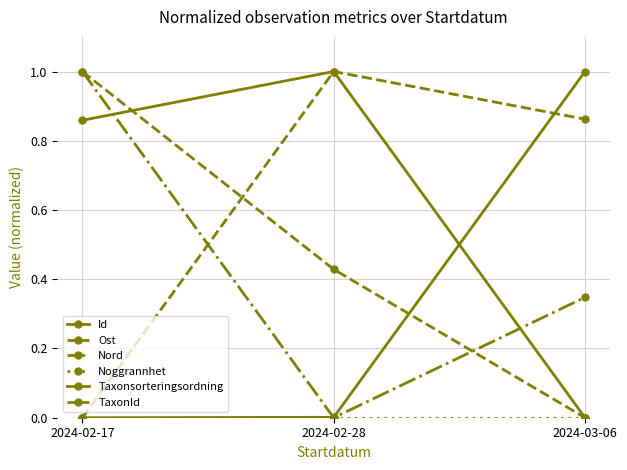

Where is Noggrannhet nearest to the value 0?

2024-02-17